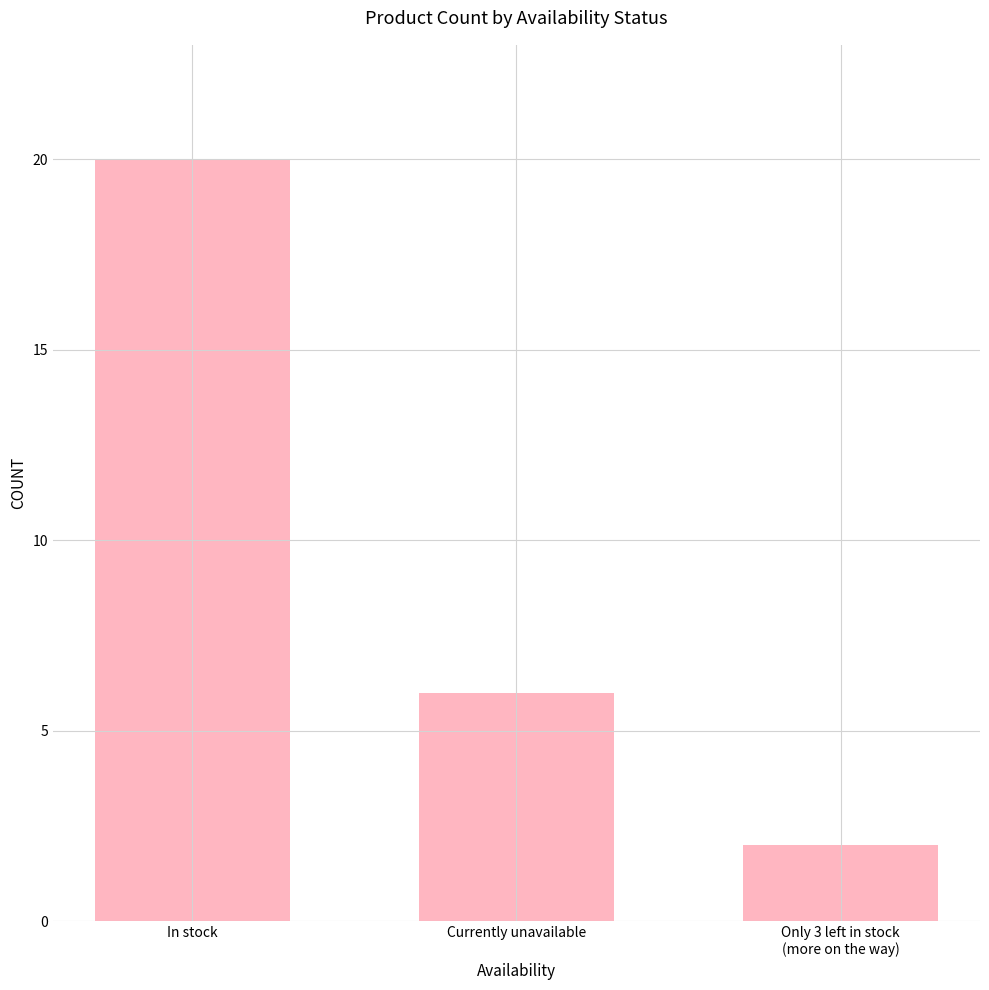

Which has a higher value, In stock or Only 3 left in stock
(more on the way)?

In stock